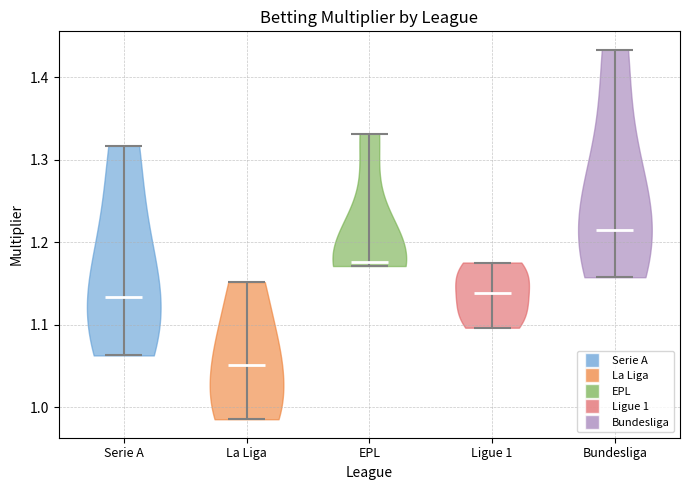

Reading left to right, read every violin against the y-axis: where its median line is, and the lowest and highest points it reaches. The values are not printed on the chart, so give them approximately, as read against the axis.

Serie A: median line 1.13, lowest point 1.06, highest point 1.32
La Liga: median line 1.05, lowest point 0.99, highest point 1.15
EPL: median line 1.18, lowest point 1.17, highest point 1.33
Ligue 1: median line 1.14, lowest point 1.10, highest point 1.18
Bundesliga: median line 1.22, lowest point 1.16, highest point 1.43